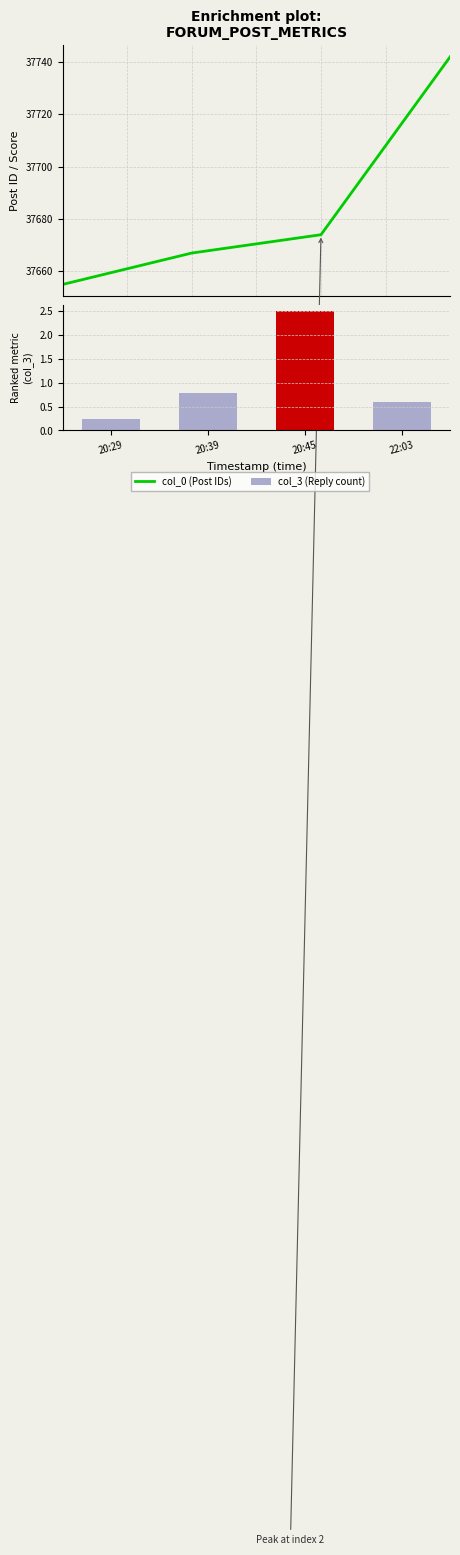

Which series changed the most between 20:29 and 20:45?

col_0 (Post IDs)